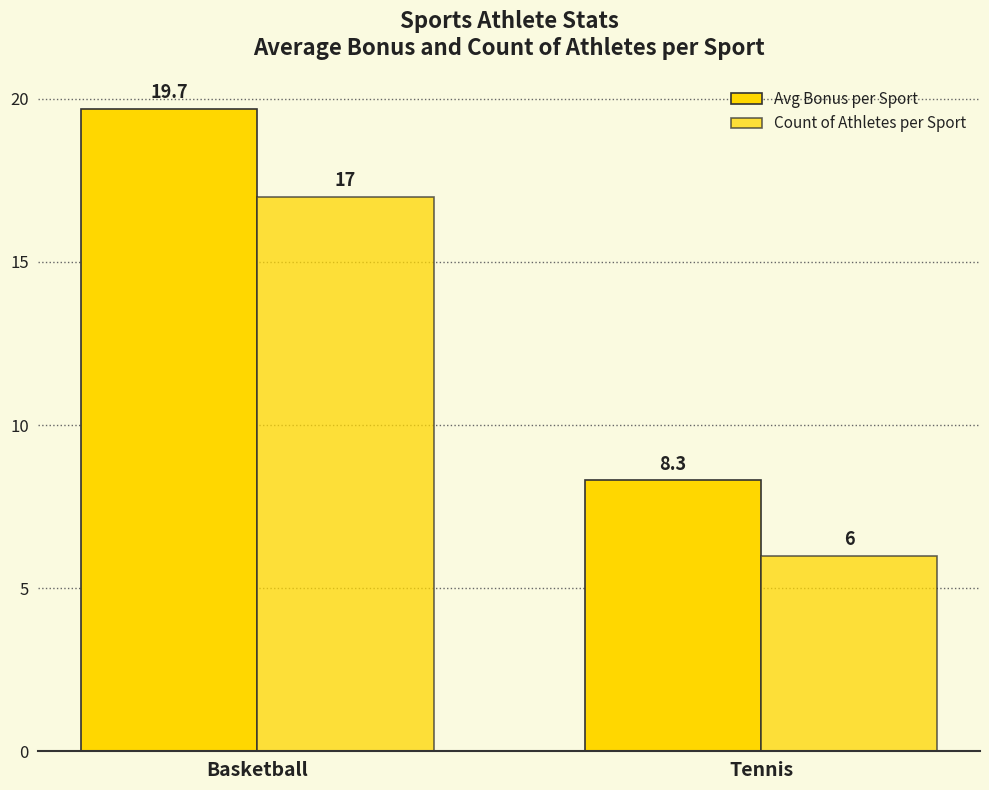

How many bars are there in total?

4